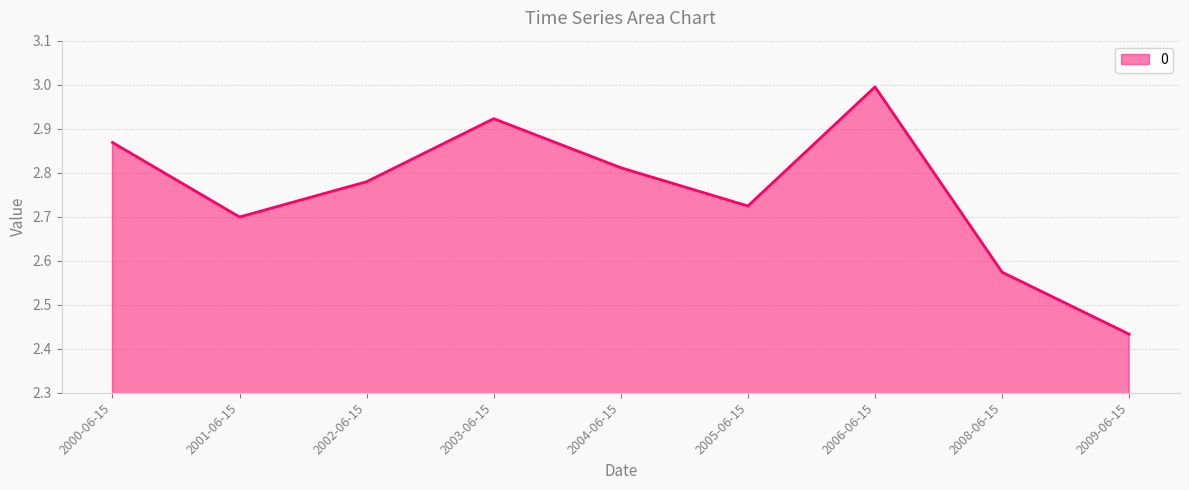

Between 2000-06-15 and 2008-06-15, which is larger?

2000-06-15